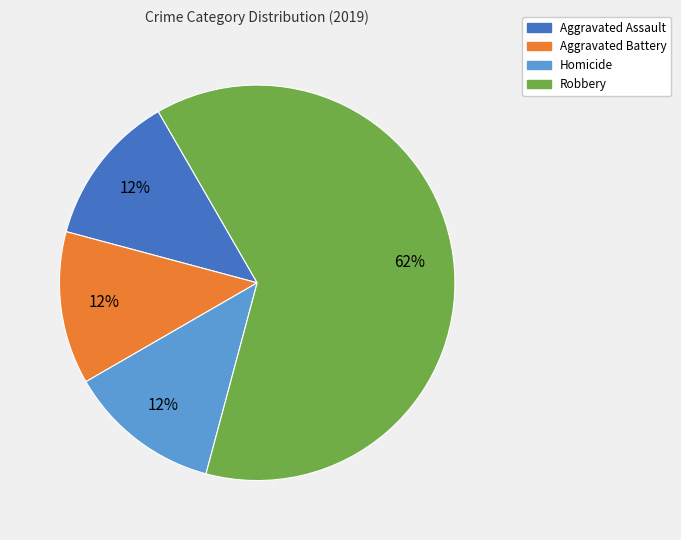

To the nearest percent, what is the combined percentage of Robbery and Aggravated Assault?

75%